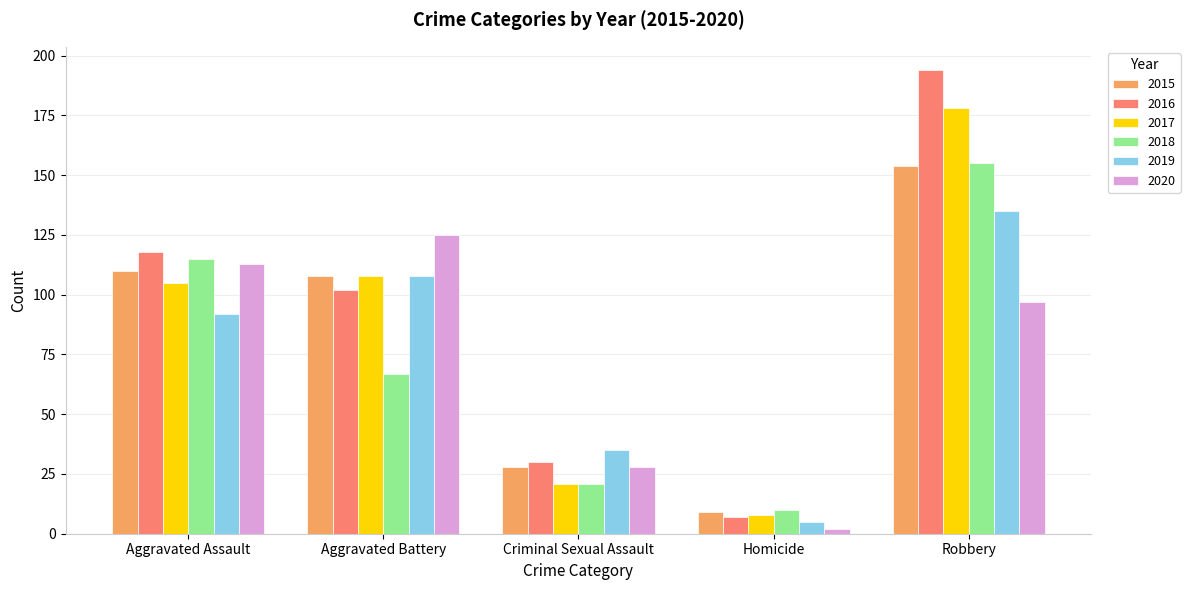

What is the difference between the highest and lowest values at Criminal Sexual Assault?

14